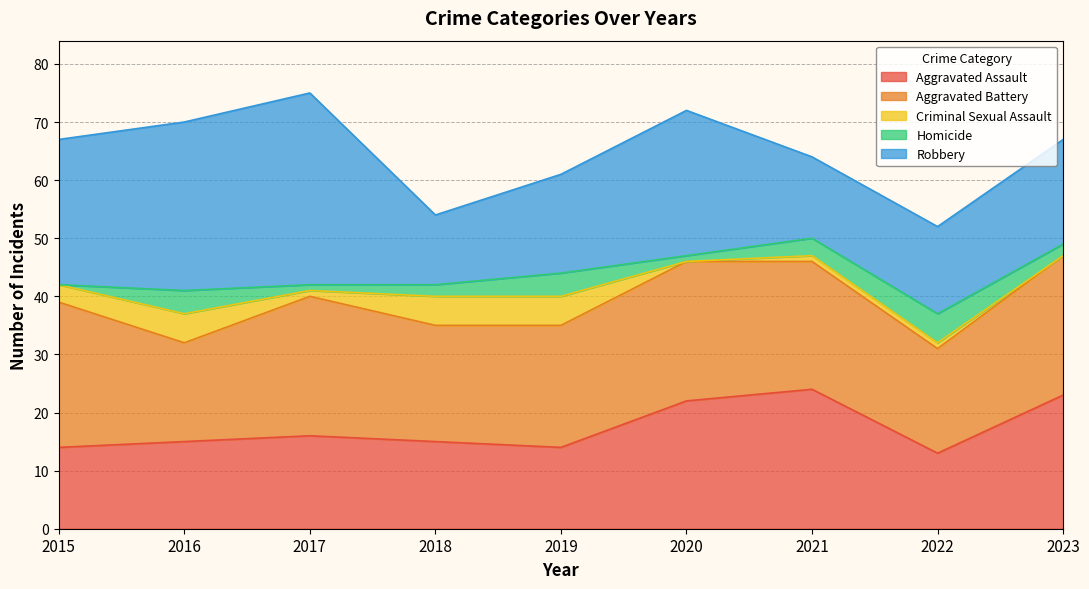

Reading left to right, list all the values displayed in this chart.

Aggravated Assault: 2015=14	2016=15	2017=16	2018=15	2019=14	2020=22	2021=24	2022=13	2023=23
Aggravated Battery: 2015=25	2016=17	2017=24	2018=20	2019=21	2020=24	2021=22	2022=18	2023=24
Criminal Sexual Assault: 2015=3	2016=5	2017=1	2018=5	2019=5	2020=0	2021=1	2022=1	2023=0
Homicide: 2015=0	2016=4	2017=1	2018=2	2019=4	2020=1	2021=3	2022=5	2023=2
Robbery: 2015=25	2016=29	2017=33	2018=12	2019=17	2020=25	2021=14	2022=15	2023=18